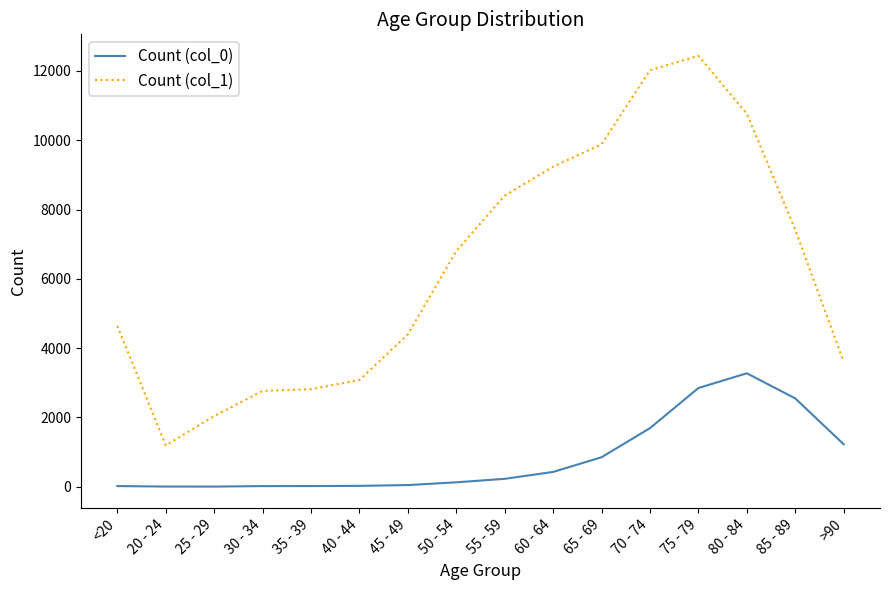

Rank the series by their maximum value, from highest to lowest.

Count (col_1), Count (col_0)